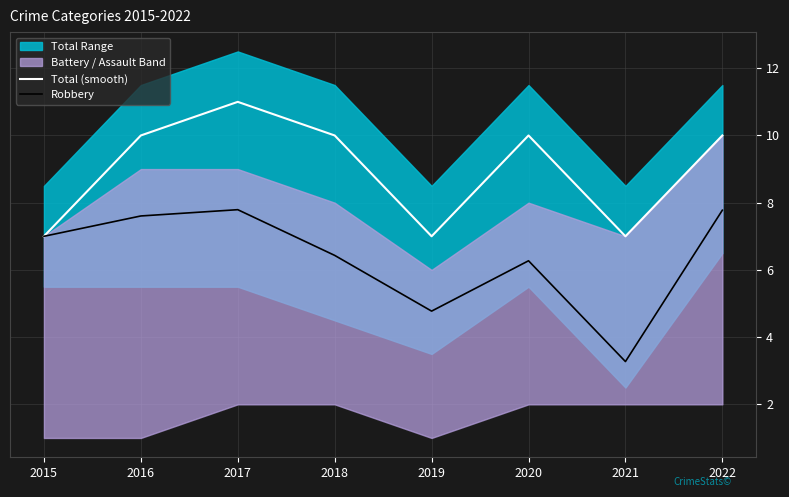

True or false: Robbery has a value of 2.1 at 2021.

False